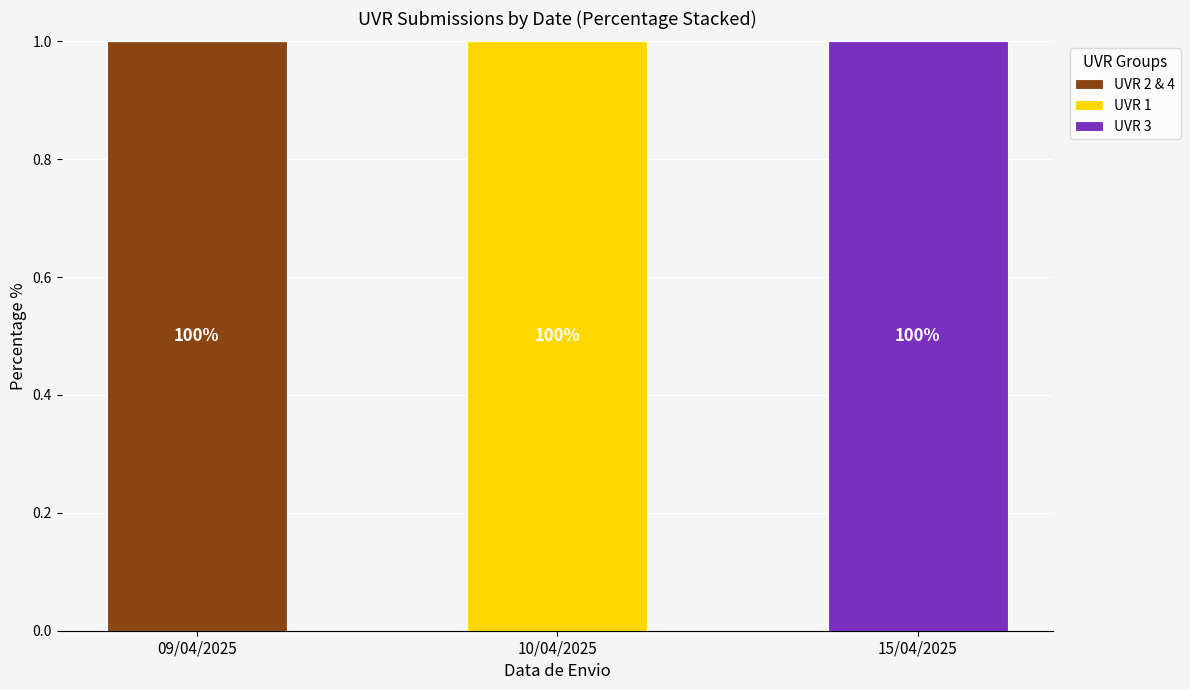

Reading left to right, what are the values for UVR 2 & 4?

09/04/2025=1	10/04/2025=0	15/04/2025=0